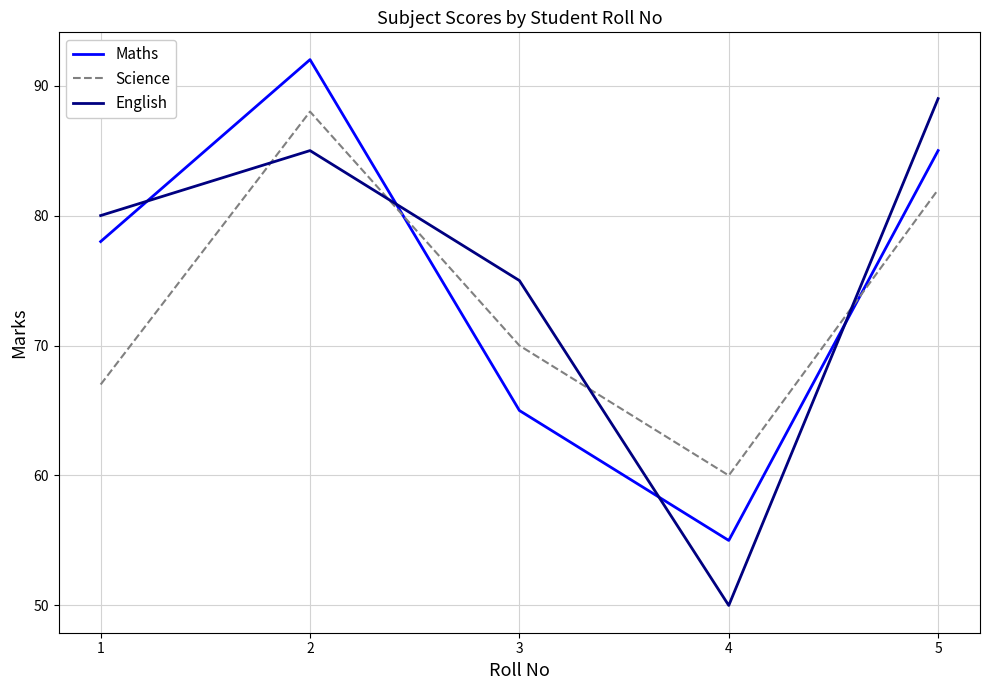

The Maths series shows 65 at 3. True or false?

True